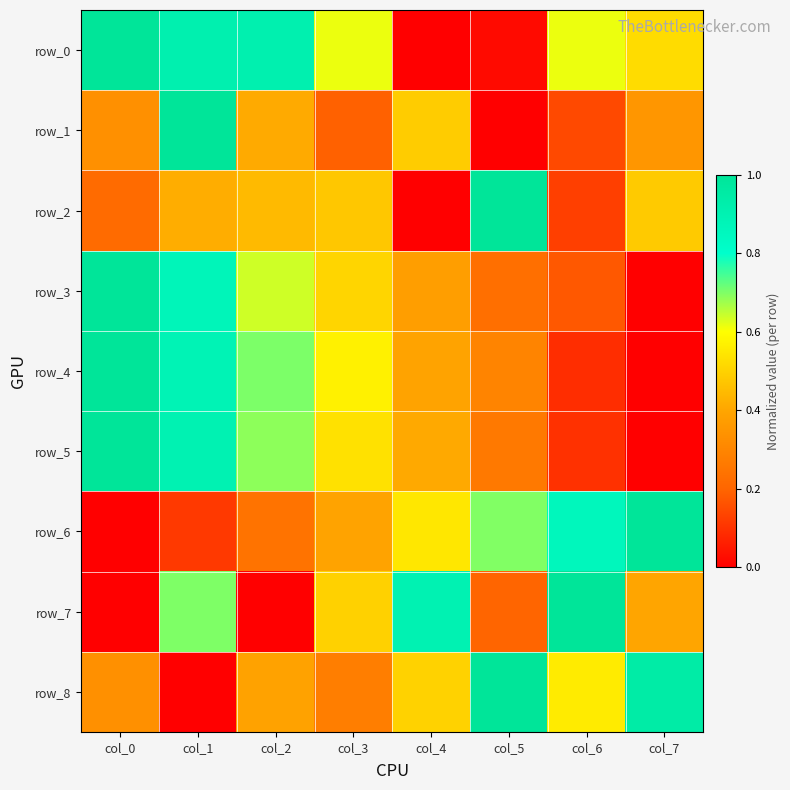

At which category is the sum across all series the highest?

col_1